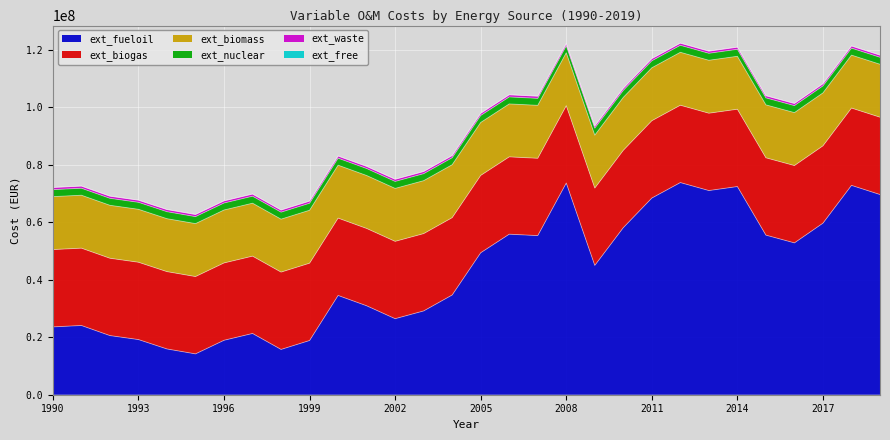

At 1994, list the series in order from largest to smallest.

ext_biogas, ext_biomass, ext_fueloil, ext_nuclear, ext_waste, ext_free